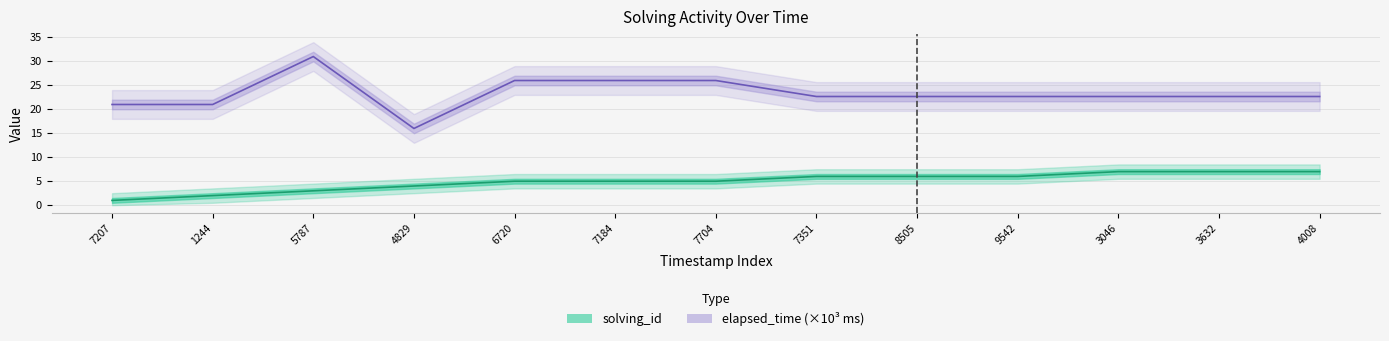

What is the maximum value for elapsed_time (×10³ ms)?

31.0